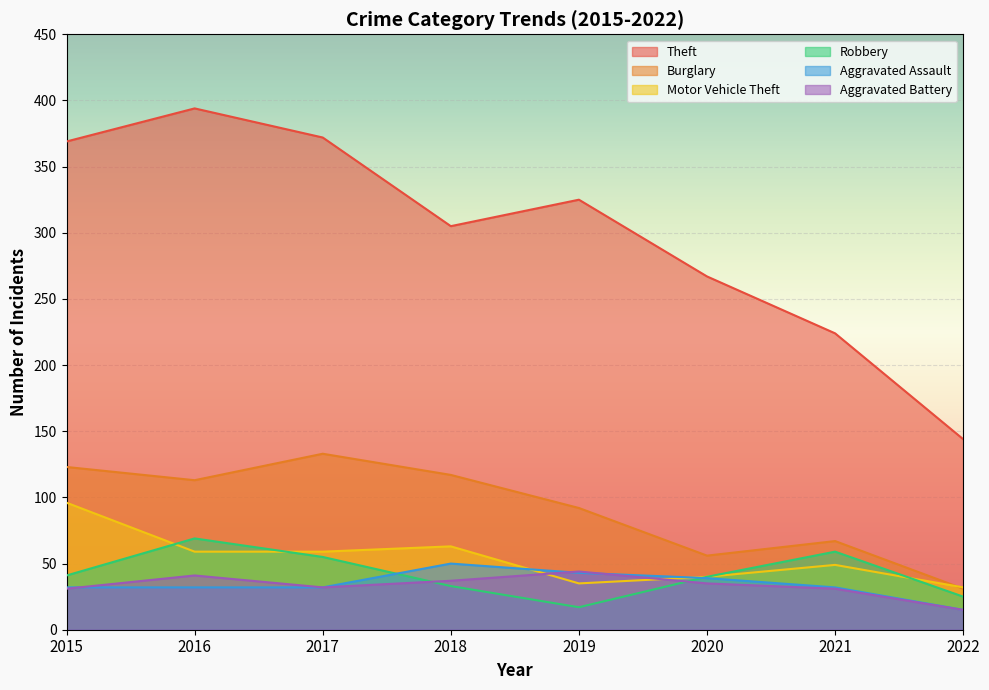

What is the value of the Aggravated Battery point at the 5th from the left?

44